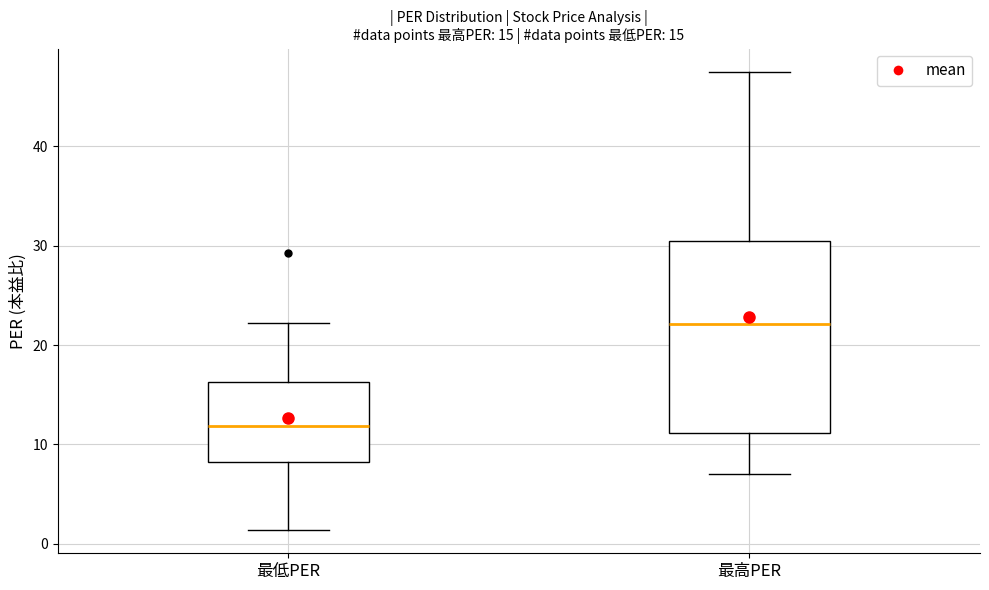

Which box's median line is the highest?

最高PER